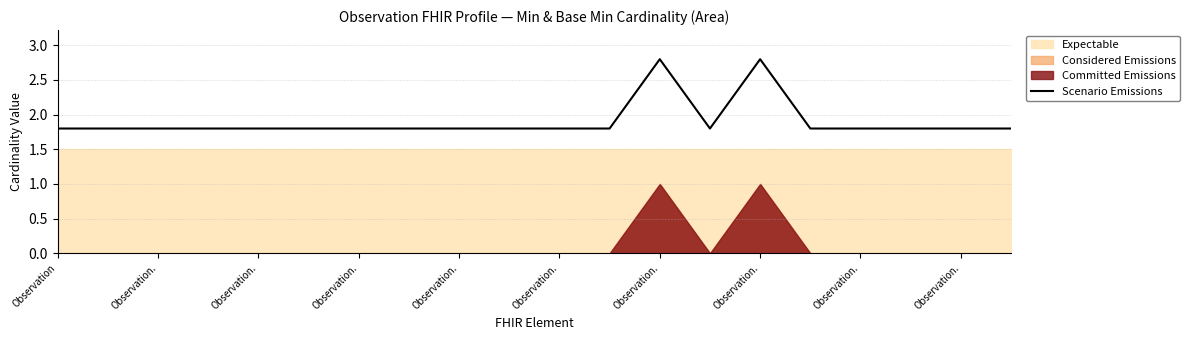

Reading left to right, transcribe all the data shown in this chart.

1.8	1.8	1.8	1.8	1.8	1.8	1.8	1.8	1.8	1.8	1.8	1.8	2.8	1.8	2.8	1.8	1.8	1.8	1.8	1.8